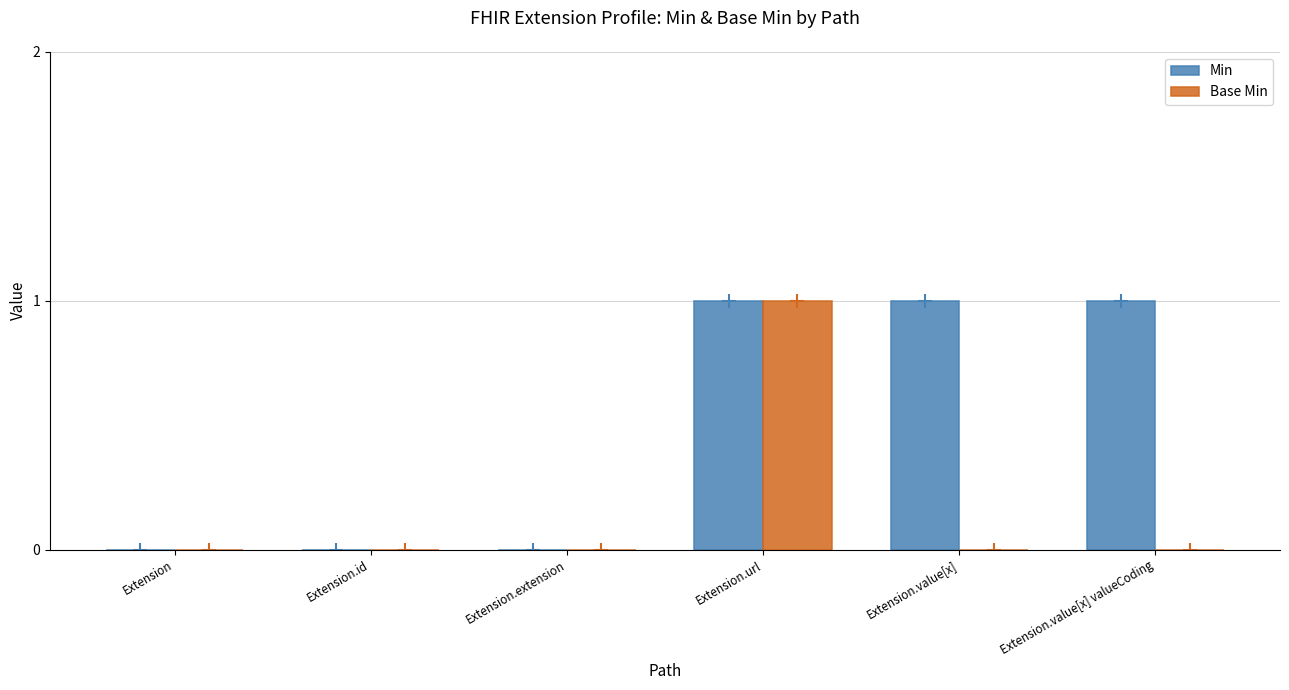

Between Extension.url and Extension.value[x] valueCoding, which series saw the biggest shift?

Base Min